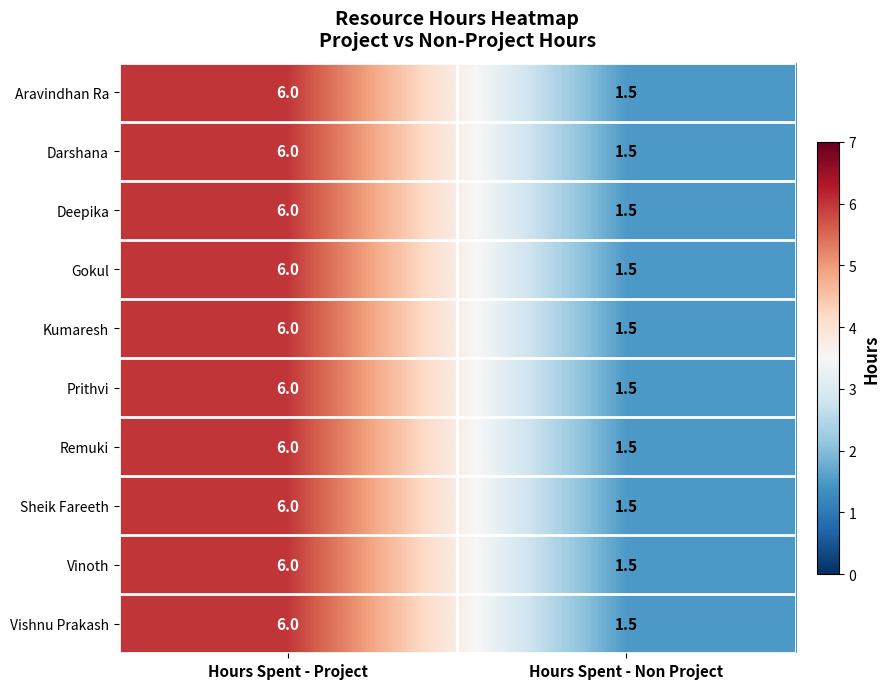

What is the total value across all series at Hours Spent - Project?

60.0